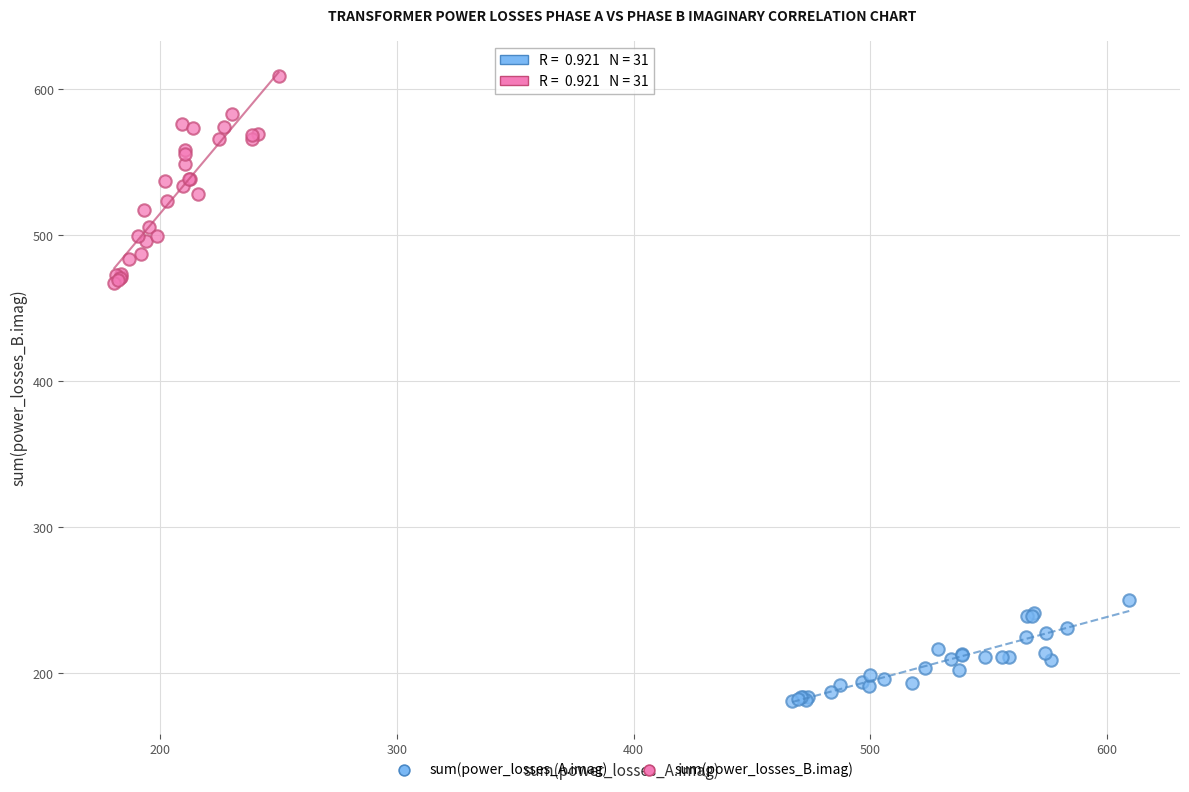

Which series reaches the minimum Y coordinate?

sum(power_losses_A.imag)